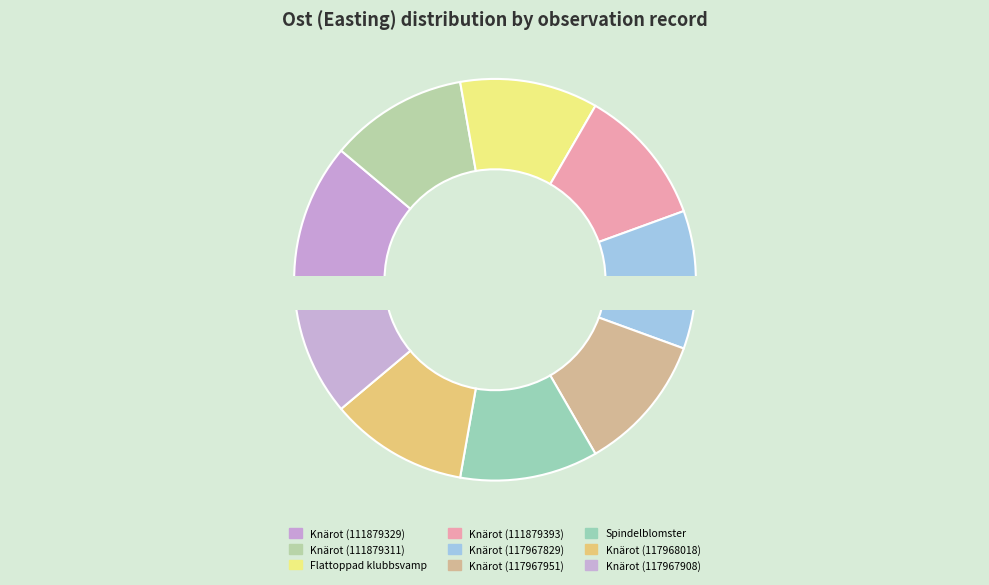

The Flattoppad klubbsvamp slice represents 11% of the pie. True or false?

True